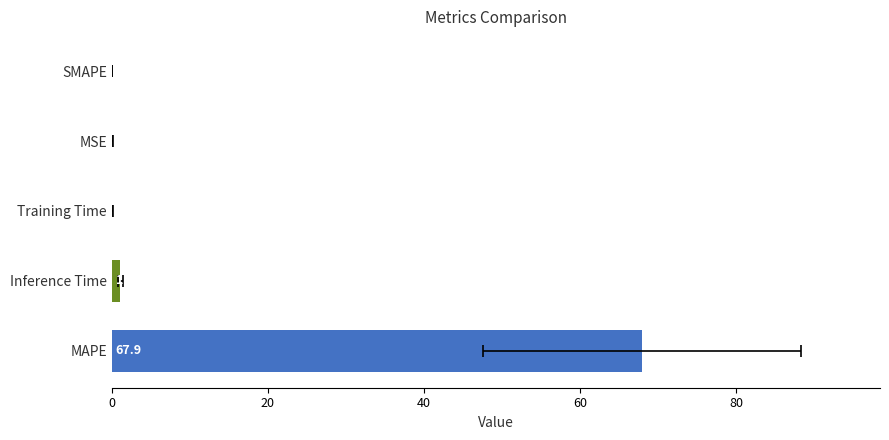

What is the difference between the second highest and minimum values?

1.1